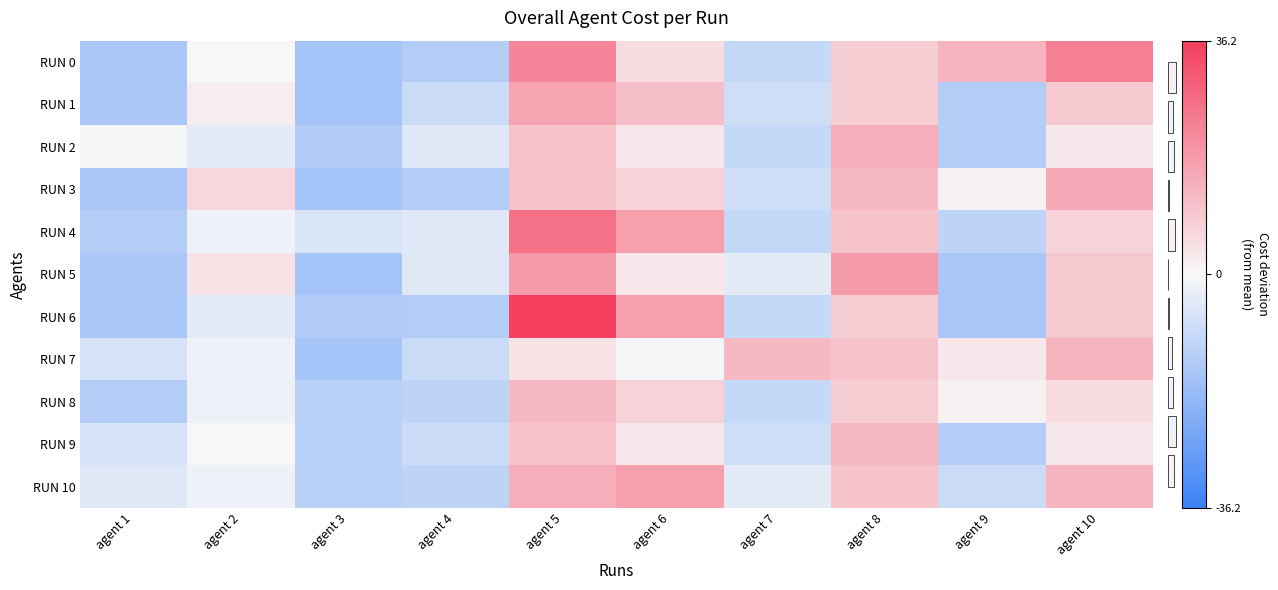

What is the spread (max minus min) of values at agent 4?

8.0